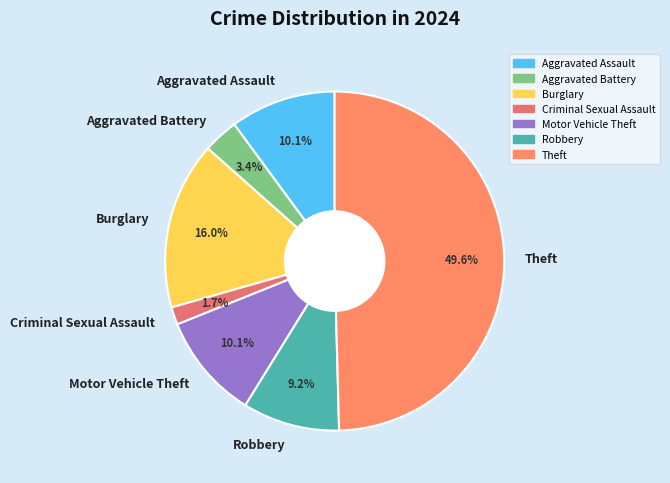

Does Criminal Sexual Assault represent more than half of the total?

No